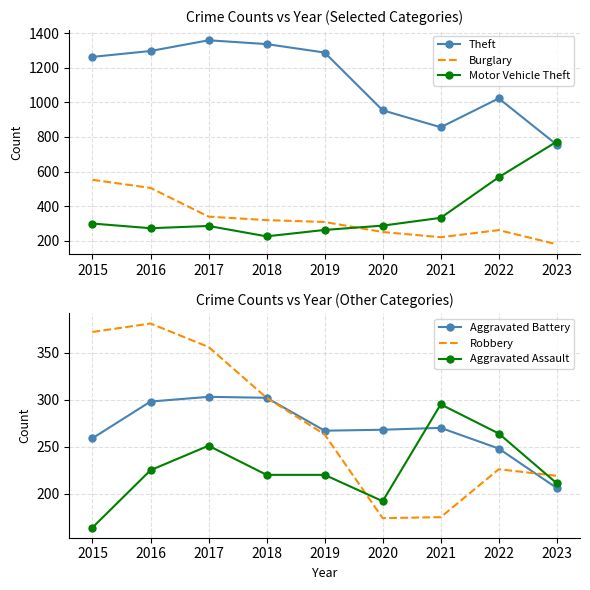

Where does the Motor Vehicle Theft series first go above 287?

2015